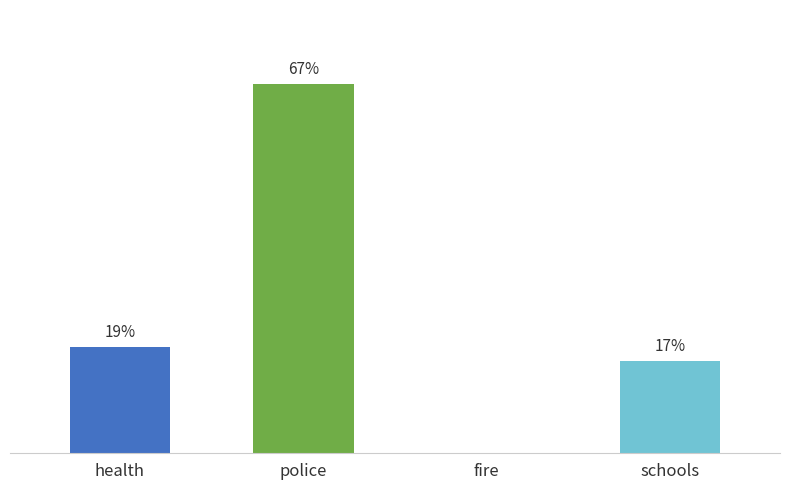

Reading left to right, transcribe all the data shown in this chart.

19.2	66.7	0.0	16.7